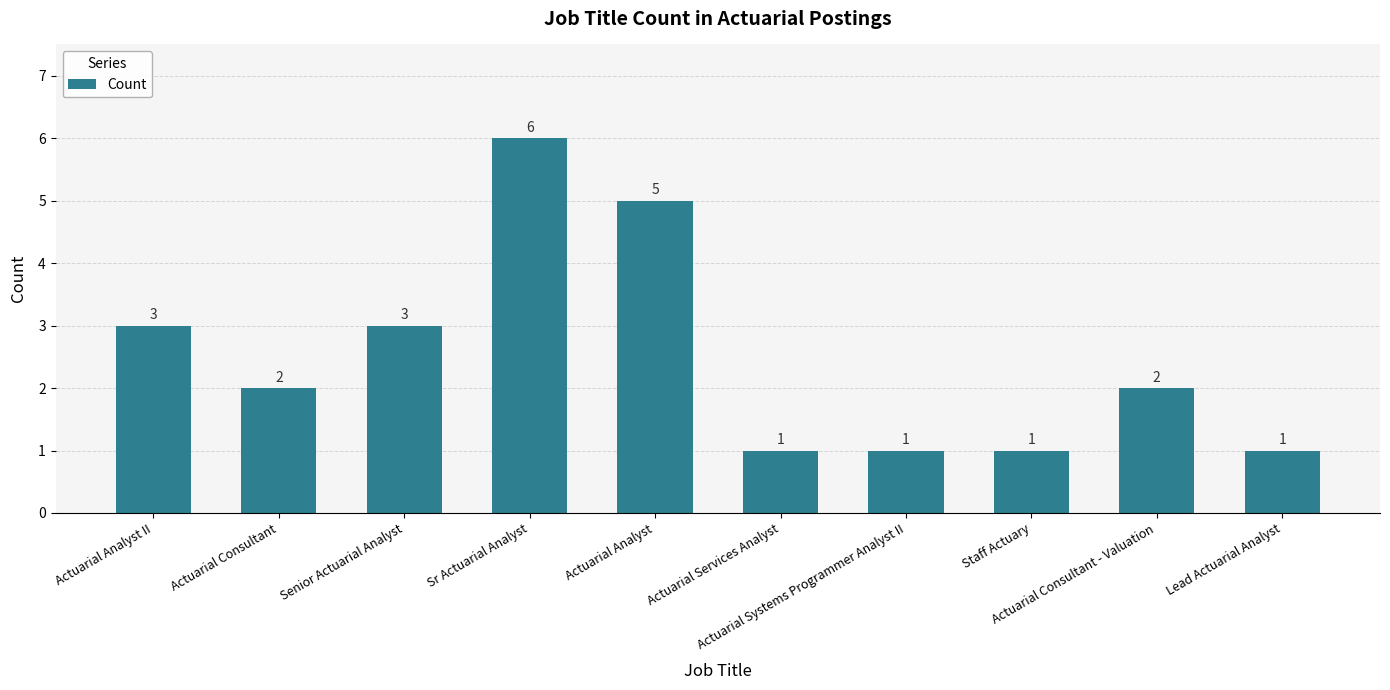

How many data points are less than 2?

4